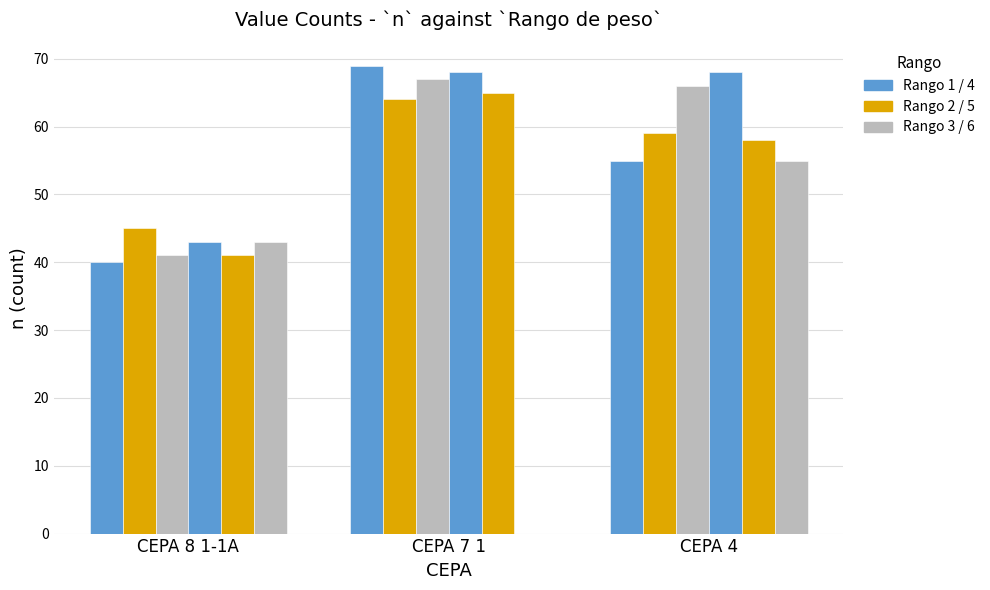

Count the number of data series in this chart.

6